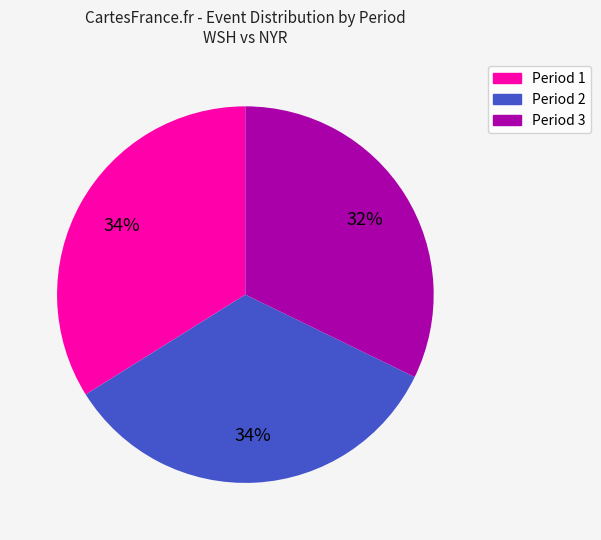

Combined, do Period 3 and Period 2 account for over 50%?

Yes